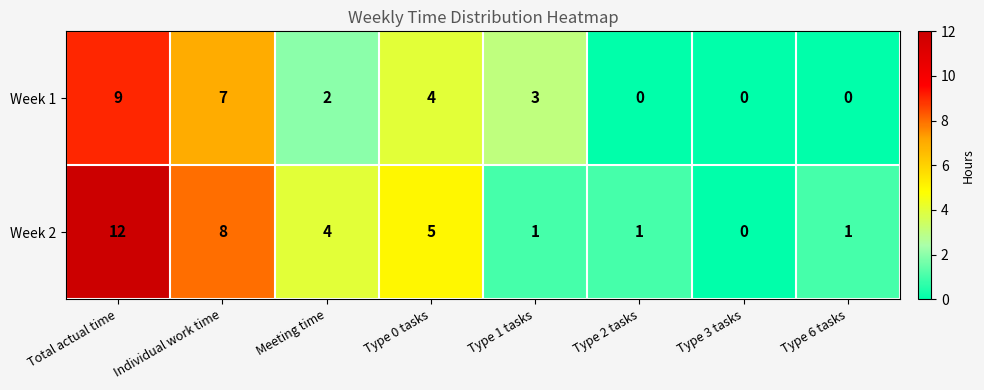

At which category does the chart reach its peak across all series?

Total actual time